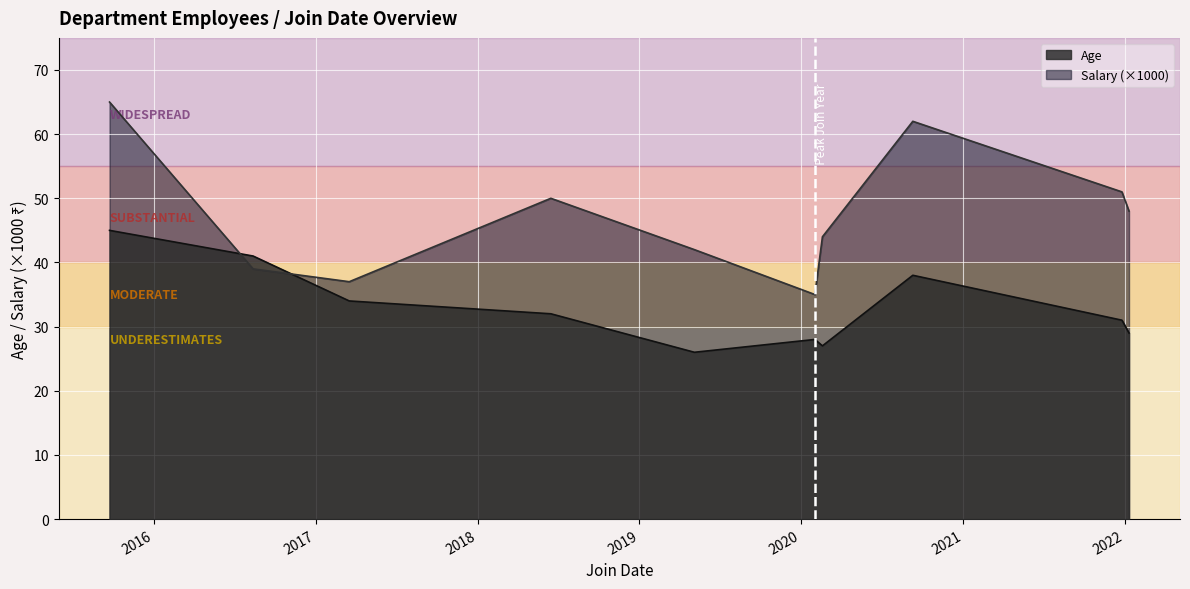

At which category is the sum across all series the highest?

2015-09-23